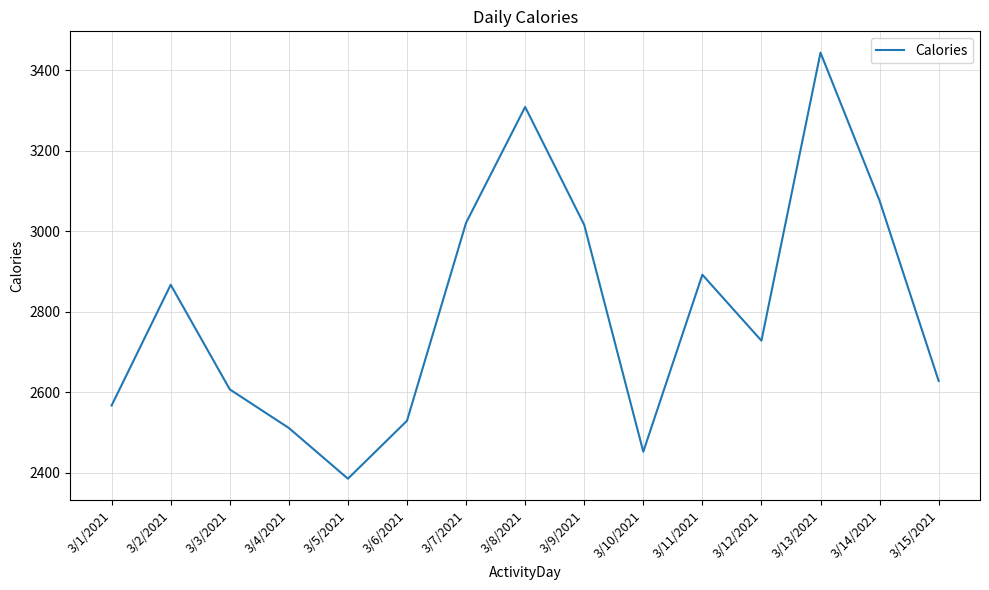

Reading left to right, transcribe all the data shown in this chart.

3/1/2021=2567	3/2/2021=2867	3/3/2021=2607	3/4/2021=2511	3/5/2021=2385	3/6/2021=2529	3/7/2021=3021	3/8/2021=3309	3/9/2021=3016	3/10/2021=2452	3/11/2021=2892	3/12/2021=2728	3/13/2021=3444	3/14/2021=3076	3/15/2021=2628